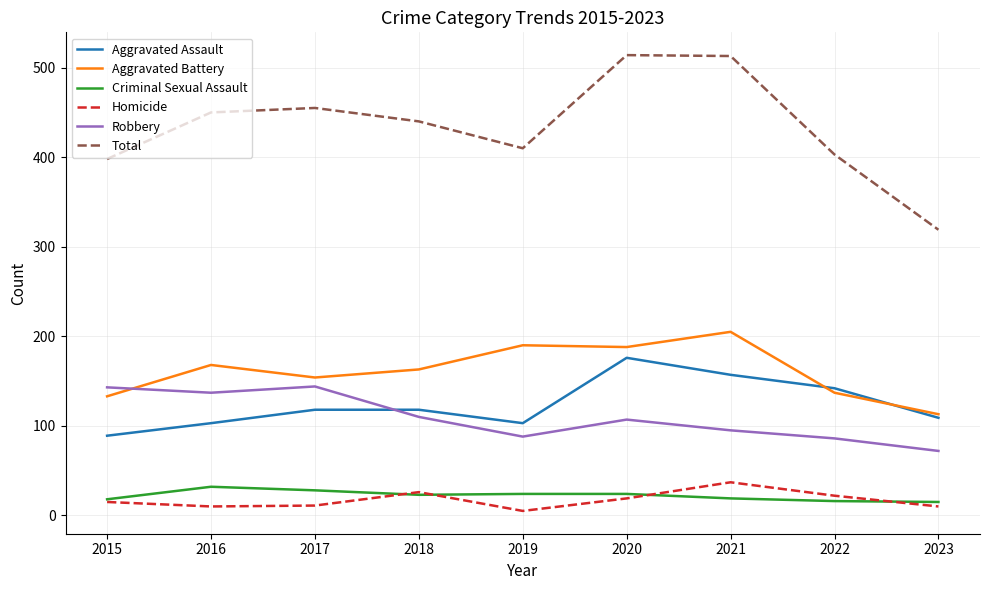

True or false: Aggravated Battery and Criminal Sexual Assault intersect in this chart.

False